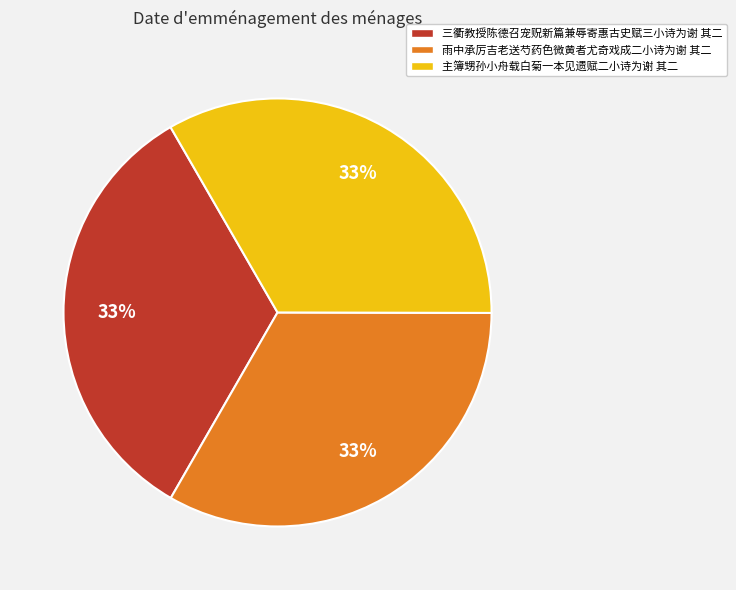

Is it true that 主簿甥孙小舟载白菊一本见遗赋二小诗为谢 其二 is 46% of the pie?

False